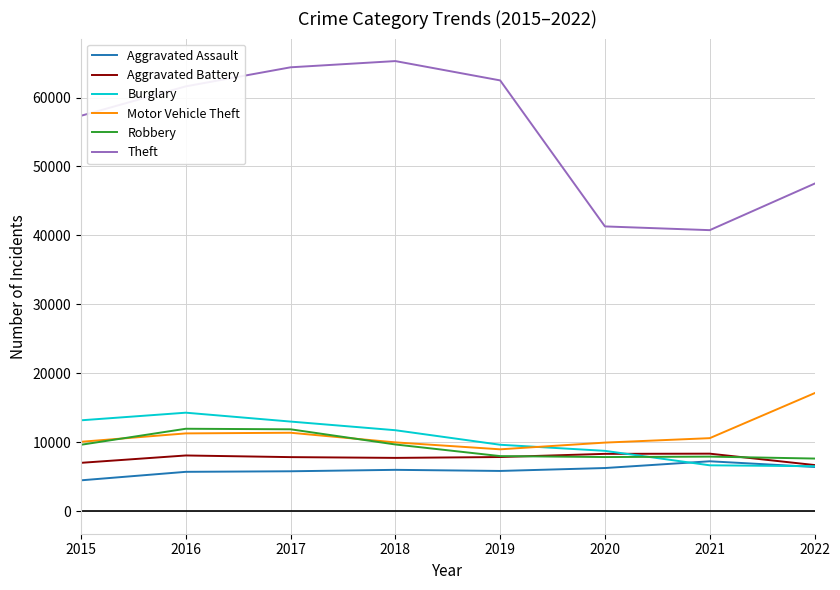

What is the highest value of the Aggravated Battery series?

8347